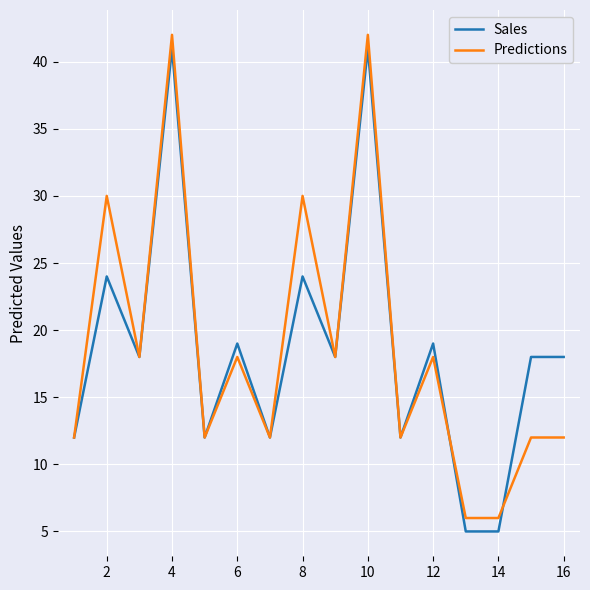

Count the number of data series in this chart.

2